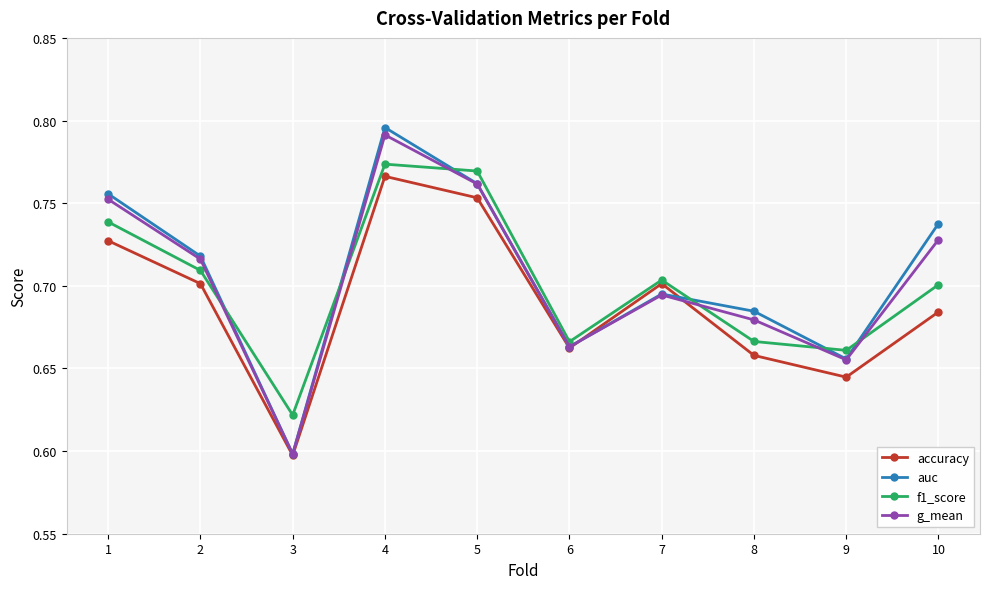

Where do f1_score and g_mean first cross each other?

2 and 3